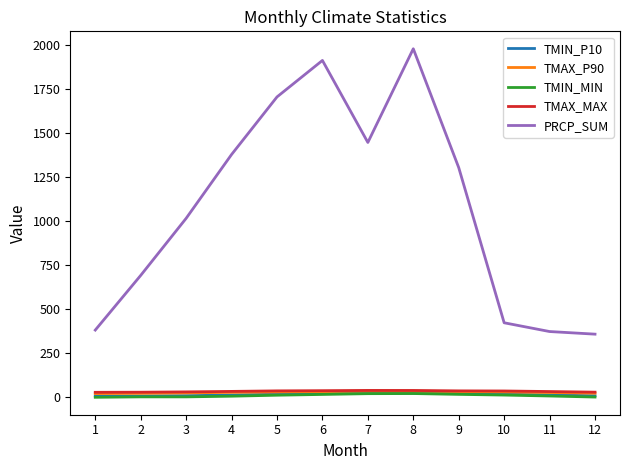

True or false: TMIN_MIN and TMIN_P10 cross at least once.

False